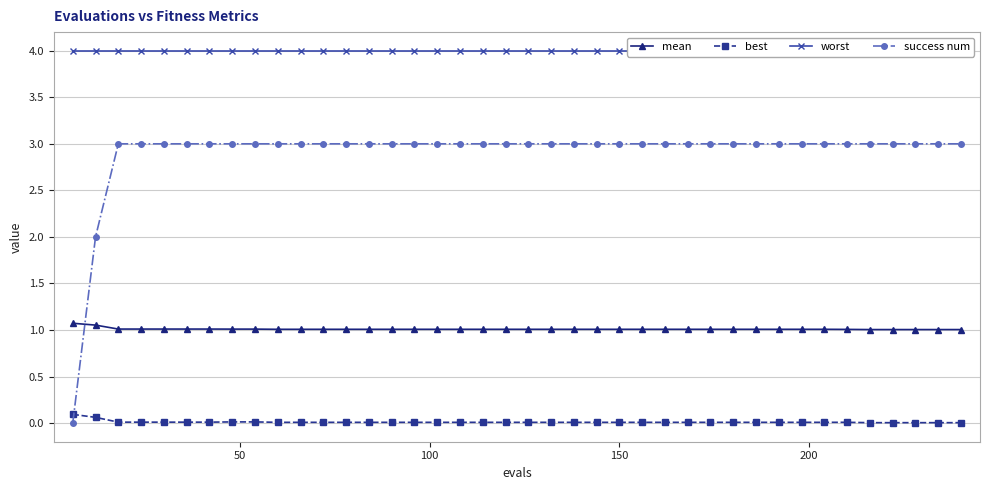

True or false: best and mean cross at least once.

False